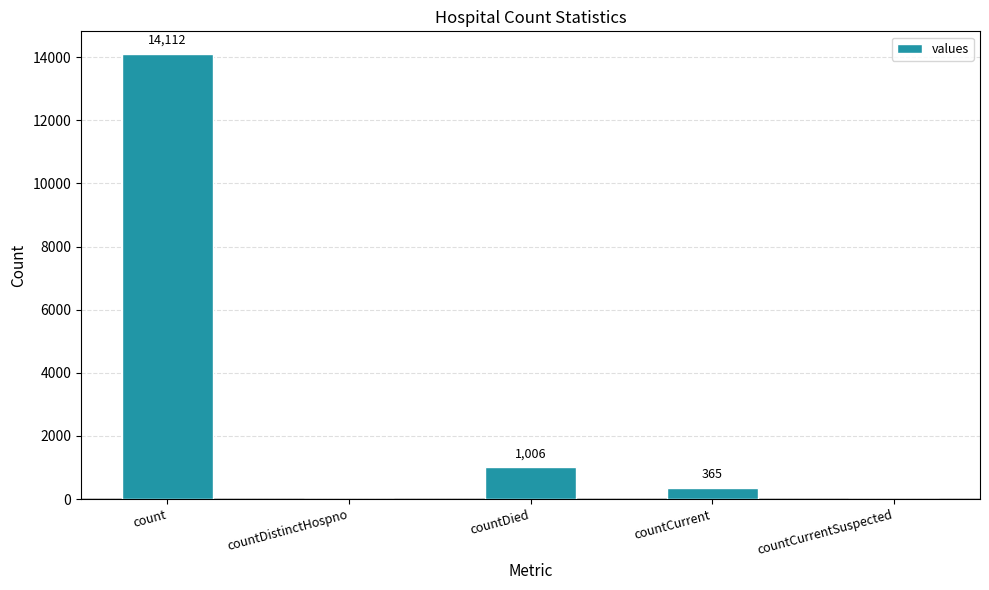

The chart shows a value of 0 at countCurrentSuspected. True or false?

True